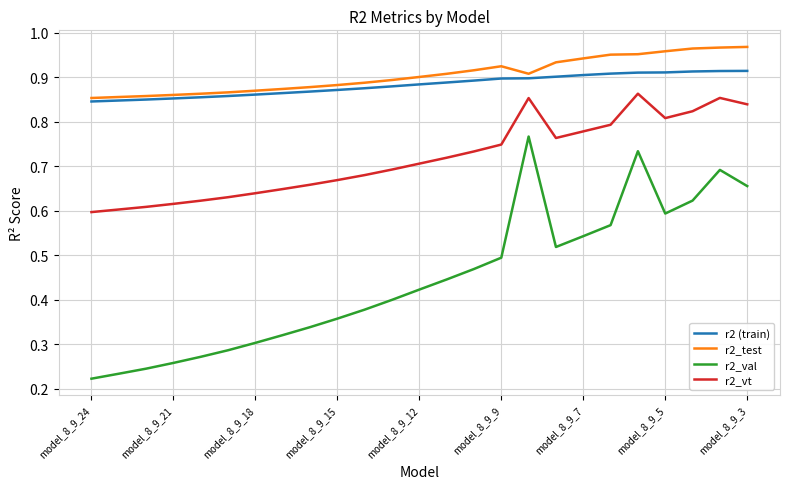

Which series has the widest spread of values?

r2_val